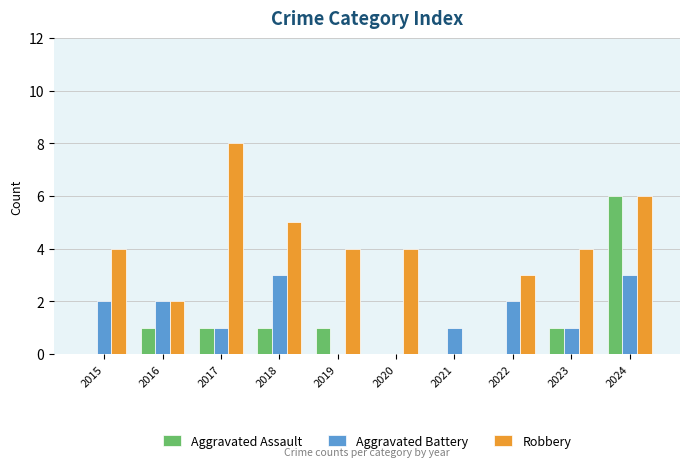

Is the value of Aggravated Battery at 2024 greater than the value of Robbery at 2023?

No